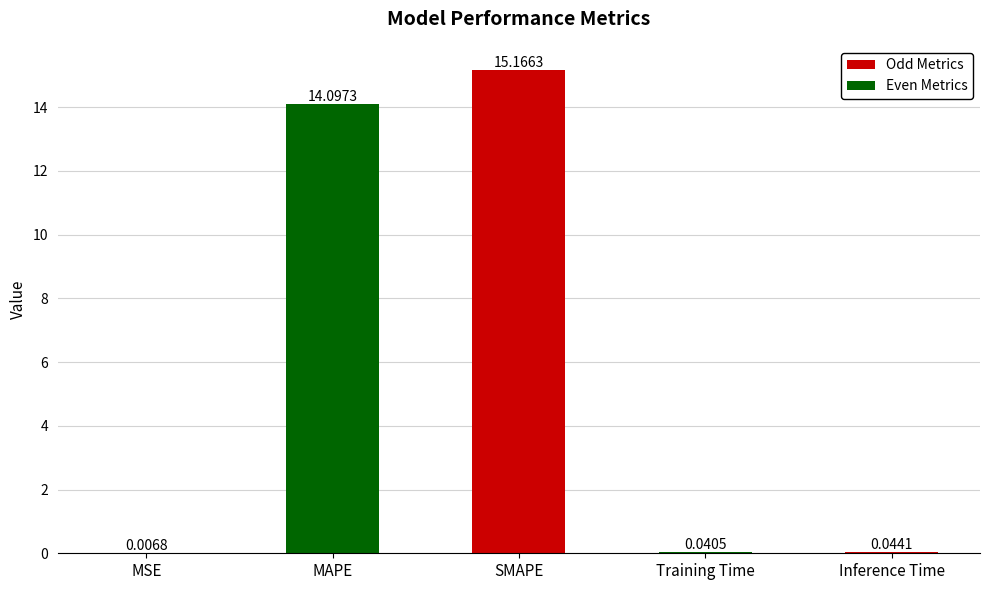

What is the sum of all values?

29.4